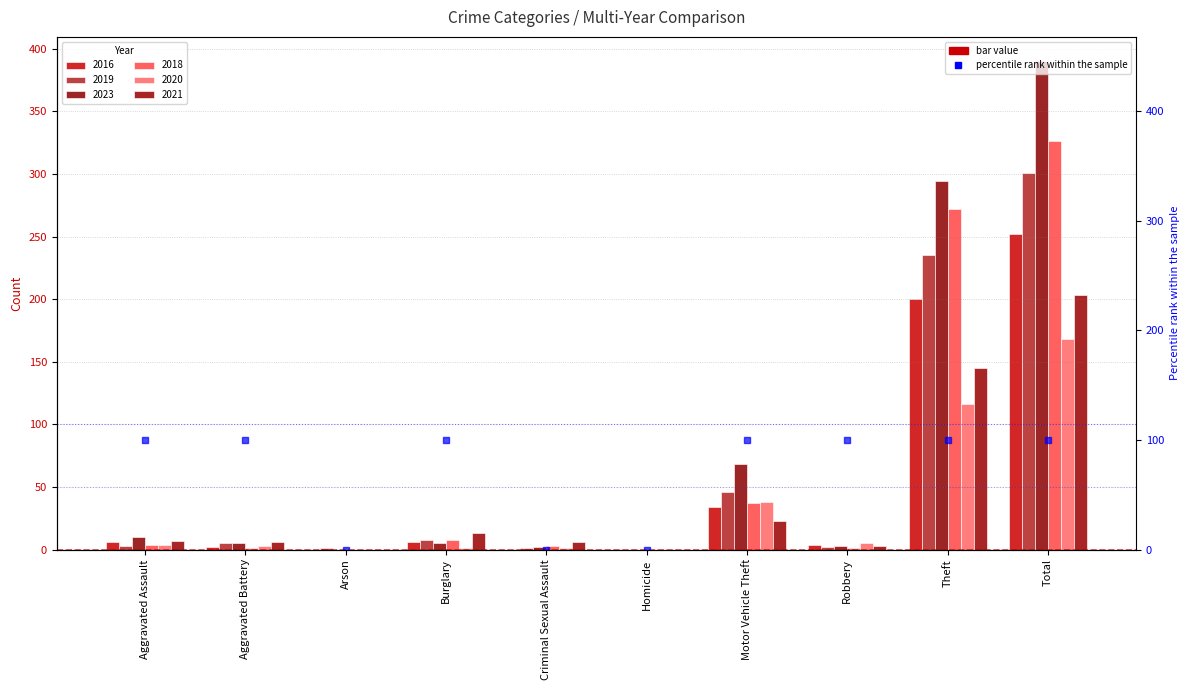

What is the difference between the maximum and second lowest values in the 2016 series?

252